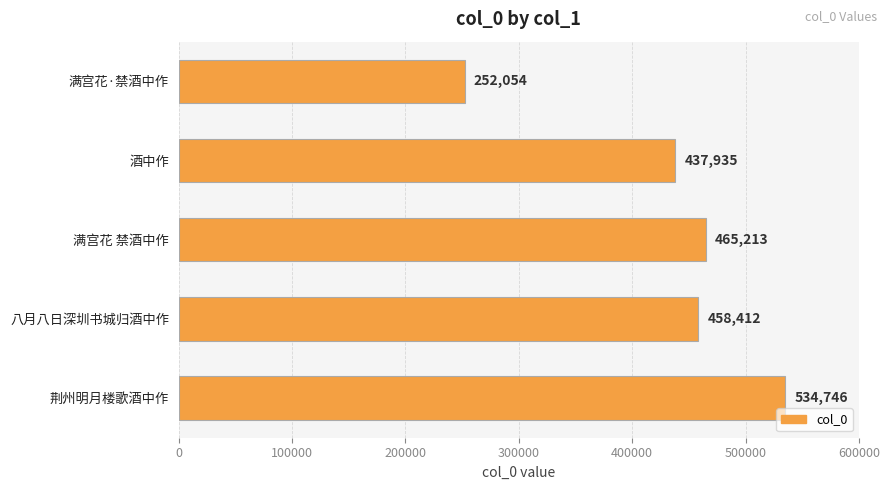

Rank the categories by value from lowest to highest.

满宫花·禁酒中作, 酒中作, 八月八日深圳书城归酒中作, 满宫花 禁酒中作, 荆州明月楼歌酒中作